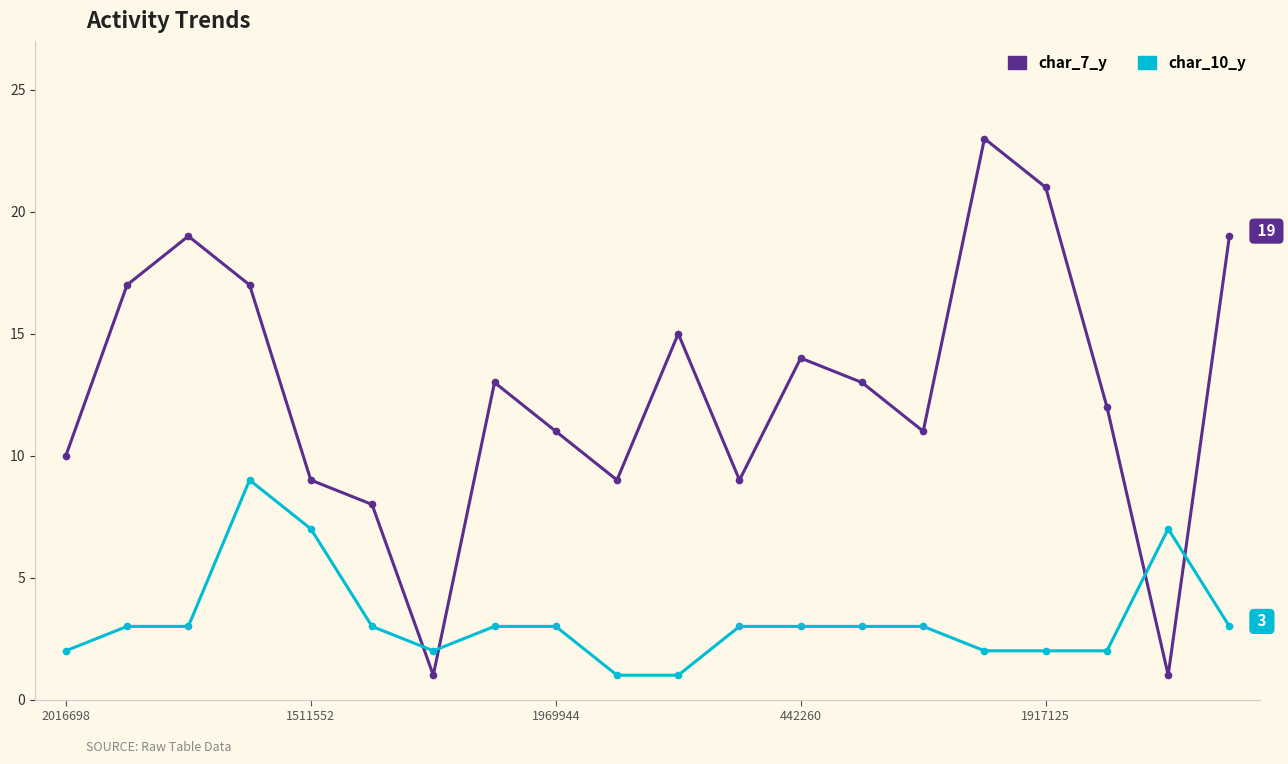

What is the sum of all char_10_y values?

65